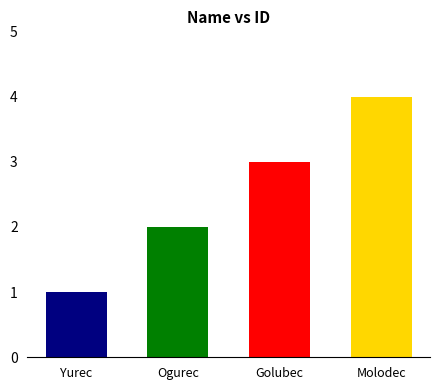

Approximately how many times larger is the value at Yurec compared to Golubec?

0.3